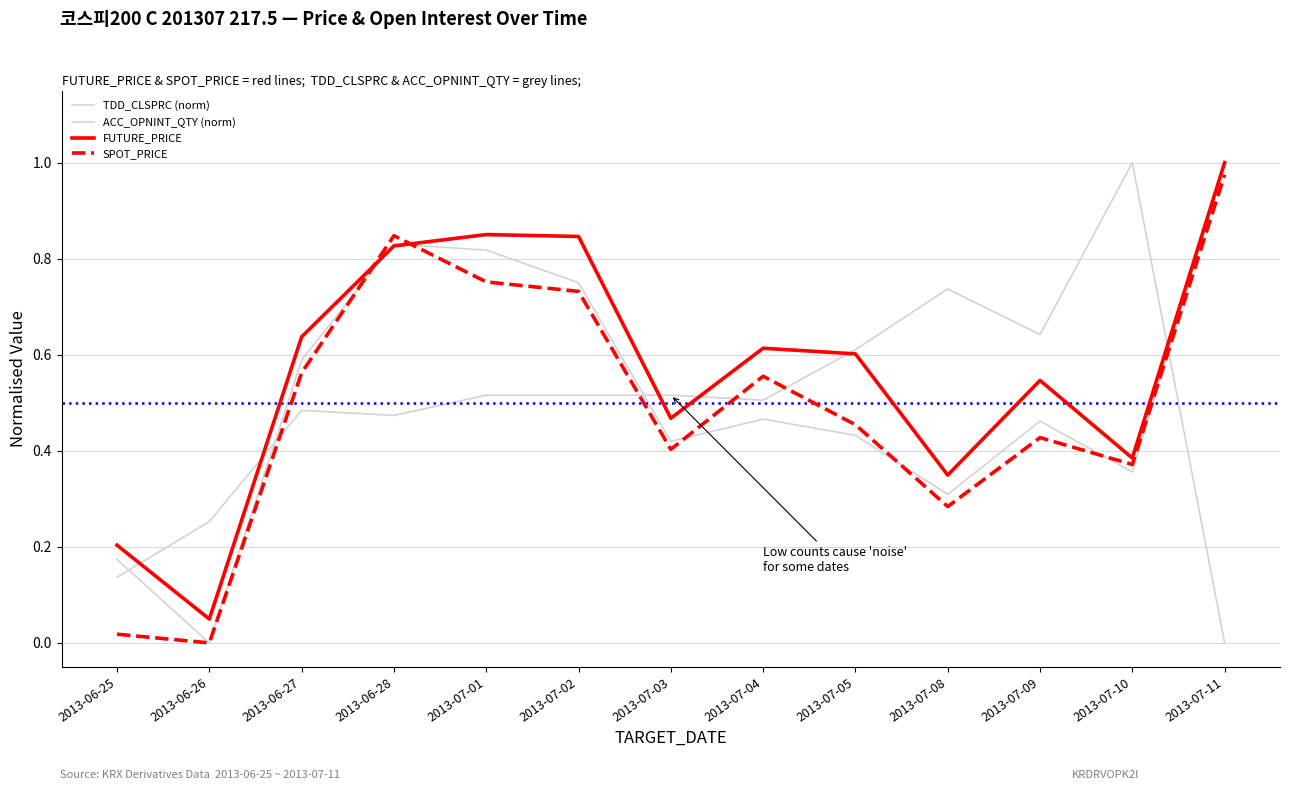

What is the label of the 8th point from the left?

2013-07-04